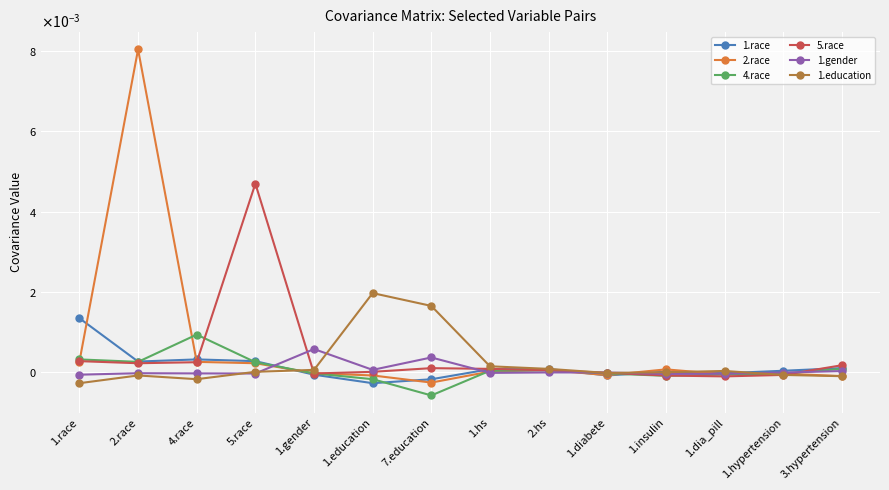

Which series has the largest range (max minus min)?

2.race